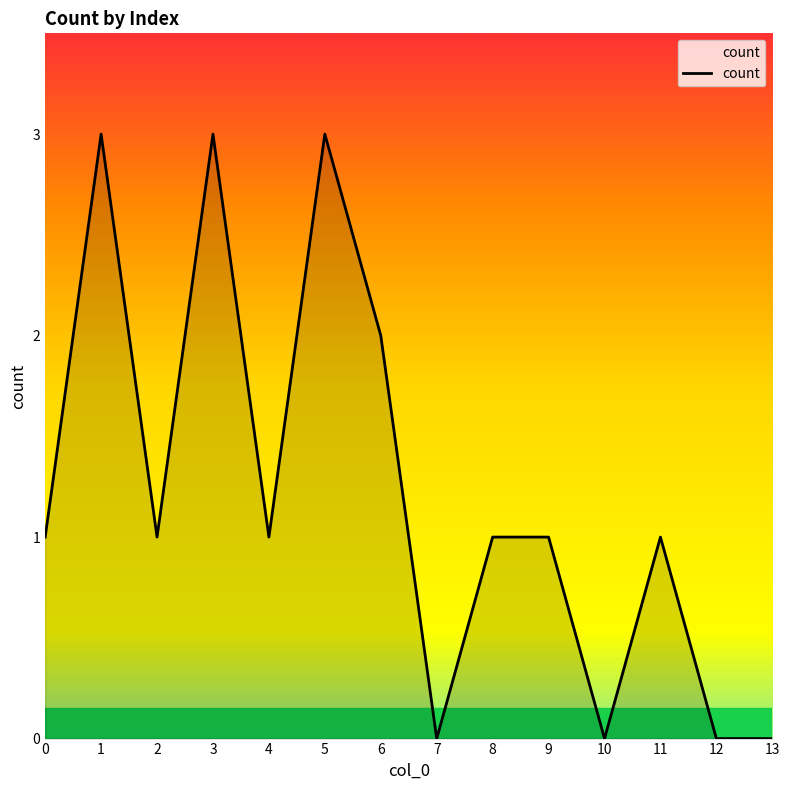

True or false: the data has more than 1 interior local peaks.

True